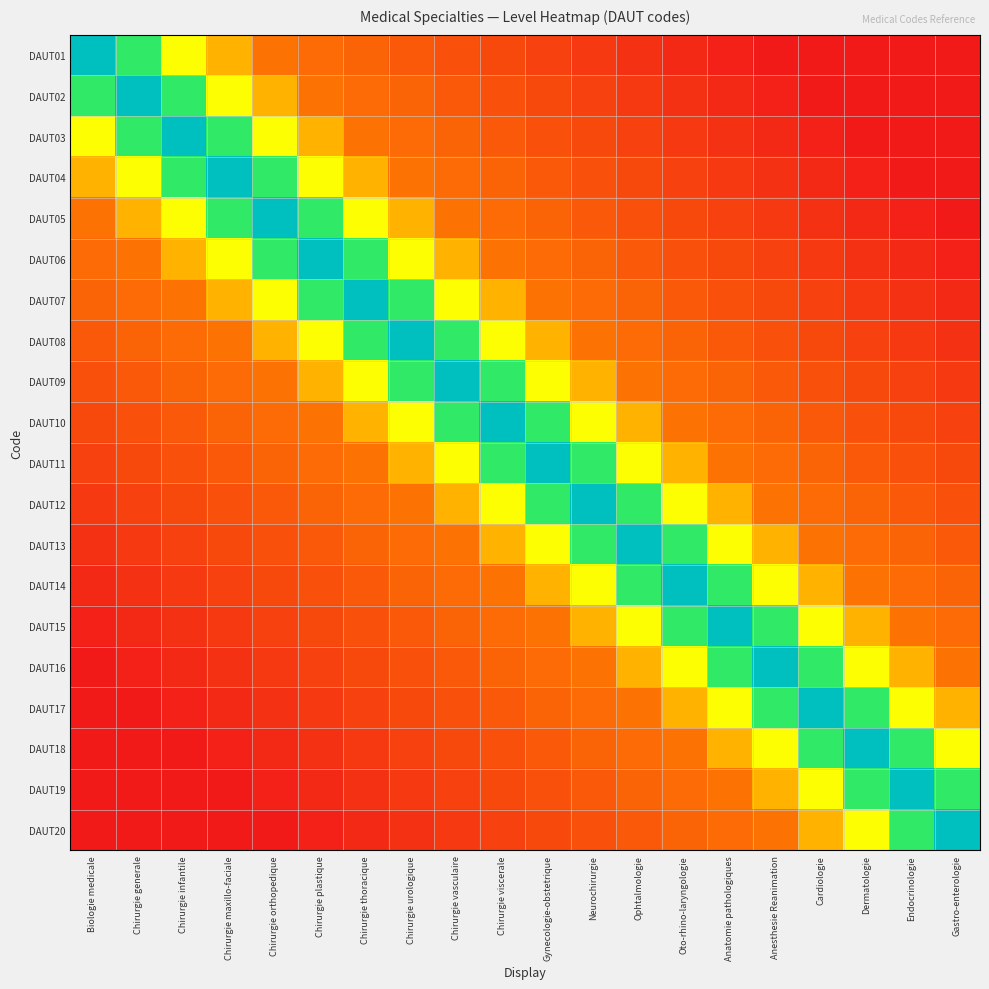

Reading left to right, list all the values displayed in this chart.

DAUT01: Biologie medicale=1.0	Chirurgie generale=0.7	Chirurgie infantile=0.5	Chirurgie maxillo-faciale=0.3	Chirurgie orthopedique=0.2	Chirurgie plastique=0.2	Chirurgie thoracique=0.2	Chirurgie urologique=0.2	Chirurgie vasculaire=0.1	Chirurgie viscerale=0.1	Gynecologie-obstetrique=0.1	Neurochirurgie=0.1	Ophtalmologie=0.1	Oto-rhino-laryngologie=0.0	Anatomie pathologiques=0.0	Anesthesie Reanimation=0.0	Cardiologie=0.0	Dermatologie=0.0	Endocrinologie=0.0	Gastro-enterologie=0.0
DAUT02: Biologie medicale=0.7	Chirurgie generale=1.0	Chirurgie infantile=0.7	Chirurgie maxillo-faciale=0.5	Chirurgie orthopedique=0.3	Chirurgie plastique=0.2	Chirurgie thoracique=0.2	Chirurgie urologique=0.2	Chirurgie vasculaire=0.2	Chirurgie viscerale=0.1	Gynecologie-obstetrique=0.1	Neurochirurgie=0.1	Ophtalmologie=0.1	Oto-rhino-laryngologie=0.1	Anatomie pathologiques=0.0	Anesthesie Reanimation=0.0	Cardiologie=0.0	Dermatologie=0.0	Endocrinologie=0.0	Gastro-enterologie=0.0
DAUT03: Biologie medicale=0.5	Chirurgie generale=0.7	Chirurgie infantile=1.0	Chirurgie maxillo-faciale=0.7	Chirurgie orthopedique=0.5	Chirurgie plastique=0.3	Chirurgie thoracique=0.2	Chirurgie urologique=0.2	Chirurgie vasculaire=0.2	Chirurgie viscerale=0.2	Gynecologie-obstetrique=0.1	Neurochirurgie=0.1	Ophtalmologie=0.1	Oto-rhino-laryngologie=0.1	Anatomie pathologiques=0.1	Anesthesie Reanimation=0.0	Cardiologie=0.0	Dermatologie=0.0	Endocrinologie=0.0	Gastro-enterologie=0.0
DAUT04: Biologie medicale=0.3	Chirurgie generale=0.5	Chirurgie infantile=0.7	Chirurgie maxillo-faciale=1.0	Chirurgie orthopedique=0.7	Chirurgie plastique=0.5	Chirurgie thoracique=0.3	Chirurgie urologique=0.2	Chirurgie vasculaire=0.2	Chirurgie viscerale=0.2	Gynecologie-obstetrique=0.2	Neurochirurgie=0.1	Ophtalmologie=0.1	Oto-rhino-laryngologie=0.1	Anatomie pathologiques=0.1	Anesthesie Reanimation=0.1	Cardiologie=0.0	Dermatologie=0.0	Endocrinologie=0.0	Gastro-enterologie=0.0
DAUT05: Biologie medicale=0.2	Chirurgie generale=0.3	Chirurgie infantile=0.5	Chirurgie maxillo-faciale=0.7	Chirurgie orthopedique=1.0	Chirurgie plastique=0.7	Chirurgie thoracique=0.5	Chirurgie urologique=0.3	Chirurgie vasculaire=0.2	Chirurgie viscerale=0.2	Gynecologie-obstetrique=0.2	Neurochirurgie=0.2	Ophtalmologie=0.1	Oto-rhino-laryngologie=0.1	Anatomie pathologiques=0.1	Anesthesie Reanimation=0.1	Cardiologie=0.1	Dermatologie=0.0	Endocrinologie=0.0	Gastro-enterologie=0.0
DAUT06: Biologie medicale=0.2	Chirurgie generale=0.2	Chirurgie infantile=0.3	Chirurgie maxillo-faciale=0.5	Chirurgie orthopedique=0.7	Chirurgie plastique=1.0	Chirurgie thoracique=0.7	Chirurgie urologique=0.5	Chirurgie vasculaire=0.3	Chirurgie viscerale=0.2	Gynecologie-obstetrique=0.2	Neurochirurgie=0.2	Ophtalmologie=0.2	Oto-rhino-laryngologie=0.1	Anatomie pathologiques=0.1	Anesthesie Reanimation=0.1	Cardiologie=0.1	Dermatologie=0.1	Endocrinologie=0.0	Gastro-enterologie=0.0
DAUT07: Biologie medicale=0.2	Chirurgie generale=0.2	Chirurgie infantile=0.2	Chirurgie maxillo-faciale=0.3	Chirurgie orthopedique=0.5	Chirurgie plastique=0.7	Chirurgie thoracique=1.0	Chirurgie urologique=0.7	Chirurgie vasculaire=0.5	Chirurgie viscerale=0.3	Gynecologie-obstetrique=0.2	Neurochirurgie=0.2	Ophtalmologie=0.2	Oto-rhino-laryngologie=0.2	Anatomie pathologiques=0.1	Anesthesie Reanimation=0.1	Cardiologie=0.1	Dermatologie=0.1	Endocrinologie=0.1	Gastro-enterologie=0.0
DAUT08: Biologie medicale=0.2	Chirurgie generale=0.2	Chirurgie infantile=0.2	Chirurgie maxillo-faciale=0.2	Chirurgie orthopedique=0.3	Chirurgie plastique=0.5	Chirurgie thoracique=0.7	Chirurgie urologique=1.0	Chirurgie vasculaire=0.7	Chirurgie viscerale=0.5	Gynecologie-obstetrique=0.3	Neurochirurgie=0.2	Ophtalmologie=0.2	Oto-rhino-laryngologie=0.2	Anatomie pathologiques=0.2	Anesthesie Reanimation=0.1	Cardiologie=0.1	Dermatologie=0.1	Endocrinologie=0.1	Gastro-enterologie=0.1
DAUT09: Biologie medicale=0.1	Chirurgie generale=0.2	Chirurgie infantile=0.2	Chirurgie maxillo-faciale=0.2	Chirurgie orthopedique=0.2	Chirurgie plastique=0.3	Chirurgie thoracique=0.5	Chirurgie urologique=0.7	Chirurgie vasculaire=1.0	Chirurgie viscerale=0.7	Gynecologie-obstetrique=0.5	Neurochirurgie=0.3	Ophtalmologie=0.2	Oto-rhino-laryngologie=0.2	Anatomie pathologiques=0.2	Anesthesie Reanimation=0.2	Cardiologie=0.1	Dermatologie=0.1	Endocrinologie=0.1	Gastro-enterologie=0.1
DAUT10: Biologie medicale=0.1	Chirurgie generale=0.1	Chirurgie infantile=0.2	Chirurgie maxillo-faciale=0.2	Chirurgie orthopedique=0.2	Chirurgie plastique=0.2	Chirurgie thoracique=0.3	Chirurgie urologique=0.5	Chirurgie vasculaire=0.7	Chirurgie viscerale=1.0	Gynecologie-obstetrique=0.7	Neurochirurgie=0.5	Ophtalmologie=0.3	Oto-rhino-laryngologie=0.2	Anatomie pathologiques=0.2	Anesthesie Reanimation=0.2	Cardiologie=0.2	Dermatologie=0.1	Endocrinologie=0.1	Gastro-enterologie=0.1
DAUT11: Biologie medicale=0.1	Chirurgie generale=0.1	Chirurgie infantile=0.1	Chirurgie maxillo-faciale=0.2	Chirurgie orthopedique=0.2	Chirurgie plastique=0.2	Chirurgie thoracique=0.2	Chirurgie urologique=0.3	Chirurgie vasculaire=0.5	Chirurgie viscerale=0.7	Gynecologie-obstetrique=1.0	Neurochirurgie=0.7	Ophtalmologie=0.5	Oto-rhino-laryngologie=0.3	Anatomie pathologiques=0.2	Anesthesie Reanimation=0.2	Cardiologie=0.2	Dermatologie=0.2	Endocrinologie=0.1	Gastro-enterologie=0.1
DAUT12: Biologie medicale=0.1	Chirurgie generale=0.1	Chirurgie infantile=0.1	Chirurgie maxillo-faciale=0.1	Chirurgie orthopedique=0.2	Chirurgie plastique=0.2	Chirurgie thoracique=0.2	Chirurgie urologique=0.2	Chirurgie vasculaire=0.3	Chirurgie viscerale=0.5	Gynecologie-obstetrique=0.7	Neurochirurgie=1.0	Ophtalmologie=0.7	Oto-rhino-laryngologie=0.5	Anatomie pathologiques=0.3	Anesthesie Reanimation=0.2	Cardiologie=0.2	Dermatologie=0.2	Endocrinologie=0.2	Gastro-enterologie=0.1
DAUT13: Biologie medicale=0.1	Chirurgie generale=0.1	Chirurgie infantile=0.1	Chirurgie maxillo-faciale=0.1	Chirurgie orthopedique=0.1	Chirurgie plastique=0.2	Chirurgie thoracique=0.2	Chirurgie urologique=0.2	Chirurgie vasculaire=0.2	Chirurgie viscerale=0.3	Gynecologie-obstetrique=0.5	Neurochirurgie=0.7	Ophtalmologie=1.0	Oto-rhino-laryngologie=0.7	Anatomie pathologiques=0.5	Anesthesie Reanimation=0.3	Cardiologie=0.2	Dermatologie=0.2	Endocrinologie=0.2	Gastro-enterologie=0.2
DAUT14: Biologie medicale=0.0	Chirurgie generale=0.1	Chirurgie infantile=0.1	Chirurgie maxillo-faciale=0.1	Chirurgie orthopedique=0.1	Chirurgie plastique=0.1	Chirurgie thoracique=0.2	Chirurgie urologique=0.2	Chirurgie vasculaire=0.2	Chirurgie viscerale=0.2	Gynecologie-obstetrique=0.3	Neurochirurgie=0.5	Ophtalmologie=0.7	Oto-rhino-laryngologie=1.0	Anatomie pathologiques=0.7	Anesthesie Reanimation=0.5	Cardiologie=0.3	Dermatologie=0.2	Endocrinologie=0.2	Gastro-enterologie=0.2
DAUT15: Biologie medicale=0.0	Chirurgie generale=0.0	Chirurgie infantile=0.1	Chirurgie maxillo-faciale=0.1	Chirurgie orthopedique=0.1	Chirurgie plastique=0.1	Chirurgie thoracique=0.1	Chirurgie urologique=0.2	Chirurgie vasculaire=0.2	Chirurgie viscerale=0.2	Gynecologie-obstetrique=0.2	Neurochirurgie=0.3	Ophtalmologie=0.5	Oto-rhino-laryngologie=0.7	Anatomie pathologiques=1.0	Anesthesie Reanimation=0.7	Cardiologie=0.5	Dermatologie=0.3	Endocrinologie=0.2	Gastro-enterologie=0.2
DAUT16: Biologie medicale=0.0	Chirurgie generale=0.0	Chirurgie infantile=0.0	Chirurgie maxillo-faciale=0.1	Chirurgie orthopedique=0.1	Chirurgie plastique=0.1	Chirurgie thoracique=0.1	Chirurgie urologique=0.1	Chirurgie vasculaire=0.2	Chirurgie viscerale=0.2	Gynecologie-obstetrique=0.2	Neurochirurgie=0.2	Ophtalmologie=0.3	Oto-rhino-laryngologie=0.5	Anatomie pathologiques=0.7	Anesthesie Reanimation=1.0	Cardiologie=0.7	Dermatologie=0.5	Endocrinologie=0.3	Gastro-enterologie=0.2
DAUT17: Biologie medicale=0.0	Chirurgie generale=0.0	Chirurgie infantile=0.0	Chirurgie maxillo-faciale=0.0	Chirurgie orthopedique=0.1	Chirurgie plastique=0.1	Chirurgie thoracique=0.1	Chirurgie urologique=0.1	Chirurgie vasculaire=0.1	Chirurgie viscerale=0.2	Gynecologie-obstetrique=0.2	Neurochirurgie=0.2	Ophtalmologie=0.2	Oto-rhino-laryngologie=0.3	Anatomie pathologiques=0.5	Anesthesie Reanimation=0.7	Cardiologie=1.0	Dermatologie=0.7	Endocrinologie=0.5	Gastro-enterologie=0.3
DAUT18: Biologie medicale=0.0	Chirurgie generale=0.0	Chirurgie infantile=0.0	Chirurgie maxillo-faciale=0.0	Chirurgie orthopedique=0.0	Chirurgie plastique=0.1	Chirurgie thoracique=0.1	Chirurgie urologique=0.1	Chirurgie vasculaire=0.1	Chirurgie viscerale=0.1	Gynecologie-obstetrique=0.2	Neurochirurgie=0.2	Ophtalmologie=0.2	Oto-rhino-laryngologie=0.2	Anatomie pathologiques=0.3	Anesthesie Reanimation=0.5	Cardiologie=0.7	Dermatologie=1.0	Endocrinologie=0.7	Gastro-enterologie=0.5
DAUT19: Biologie medicale=0.0	Chirurgie generale=0.0	Chirurgie infantile=0.0	Chirurgie maxillo-faciale=0.0	Chirurgie orthopedique=0.0	Chirurgie plastique=0.0	Chirurgie thoracique=0.1	Chirurgie urologique=0.1	Chirurgie vasculaire=0.1	Chirurgie viscerale=0.1	Gynecologie-obstetrique=0.1	Neurochirurgie=0.2	Ophtalmologie=0.2	Oto-rhino-laryngologie=0.2	Anatomie pathologiques=0.2	Anesthesie Reanimation=0.3	Cardiologie=0.5	Dermatologie=0.7	Endocrinologie=1.0	Gastro-enterologie=0.7
DAUT20: Biologie medicale=0.0	Chirurgie generale=0.0	Chirurgie infantile=0.0	Chirurgie maxillo-faciale=0.0	Chirurgie orthopedique=0.0	Chirurgie plastique=0.0	Chirurgie thoracique=0.0	Chirurgie urologique=0.1	Chirurgie vasculaire=0.1	Chirurgie viscerale=0.1	Gynecologie-obstetrique=0.1	Neurochirurgie=0.1	Ophtalmologie=0.2	Oto-rhino-laryngologie=0.2	Anatomie pathologiques=0.2	Anesthesie Reanimation=0.2	Cardiologie=0.3	Dermatologie=0.5	Endocrinologie=0.7	Gastro-enterologie=1.0